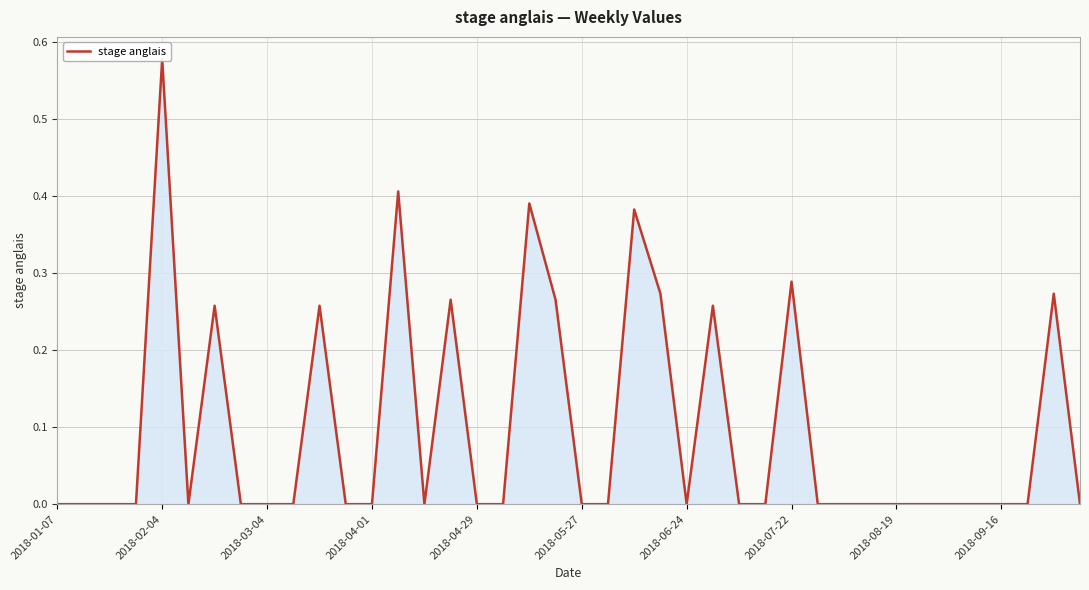

What is the greatest value displayed?

0.6